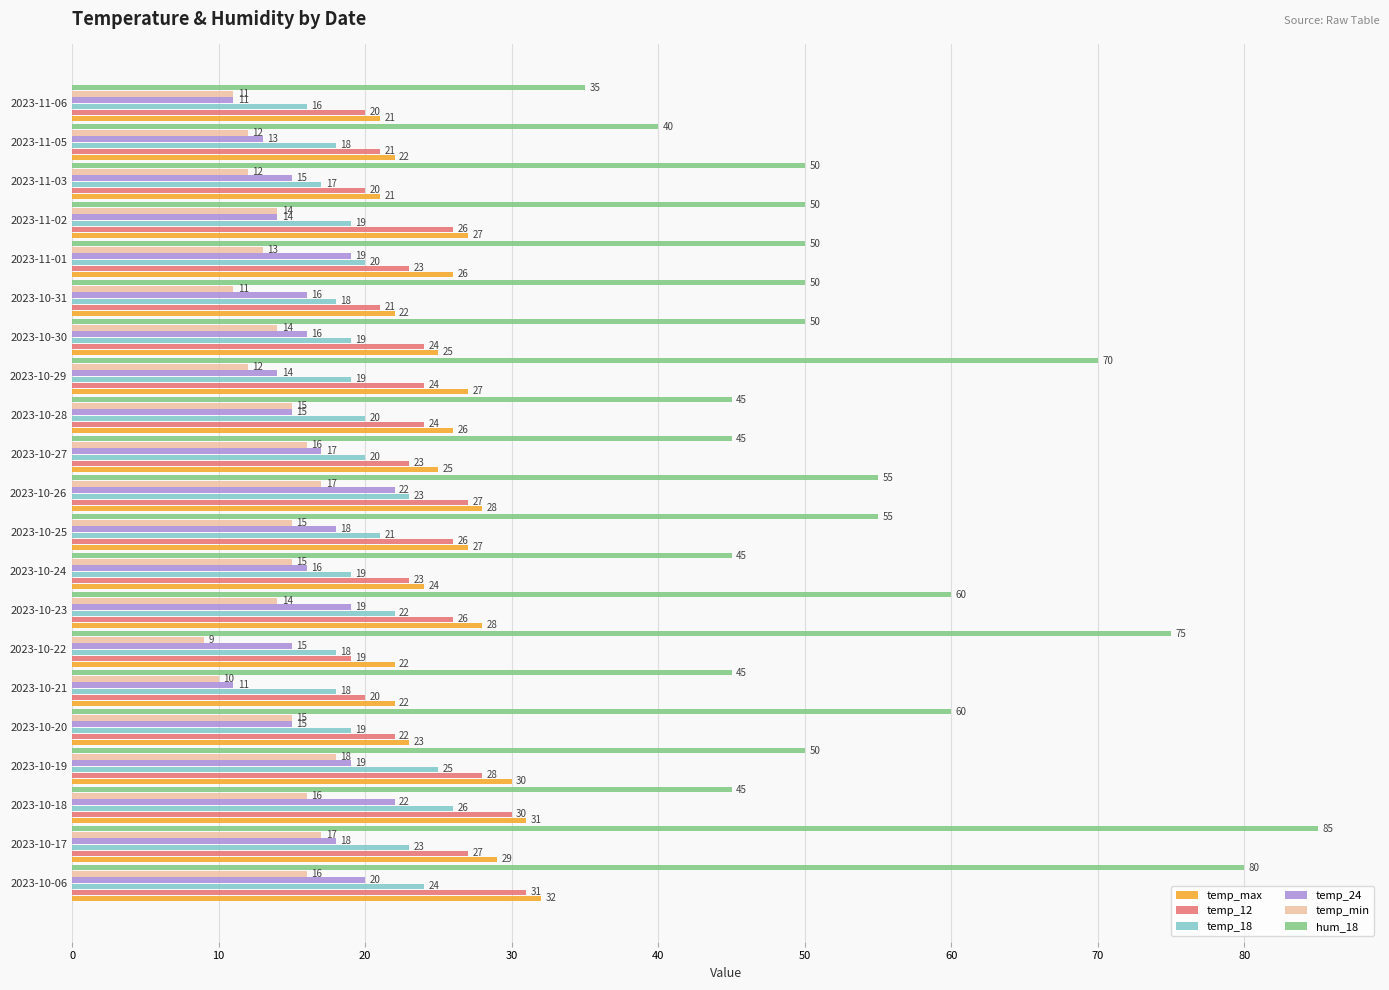

Is it true that temp_24 equals 19 at 2023-11-01?

True